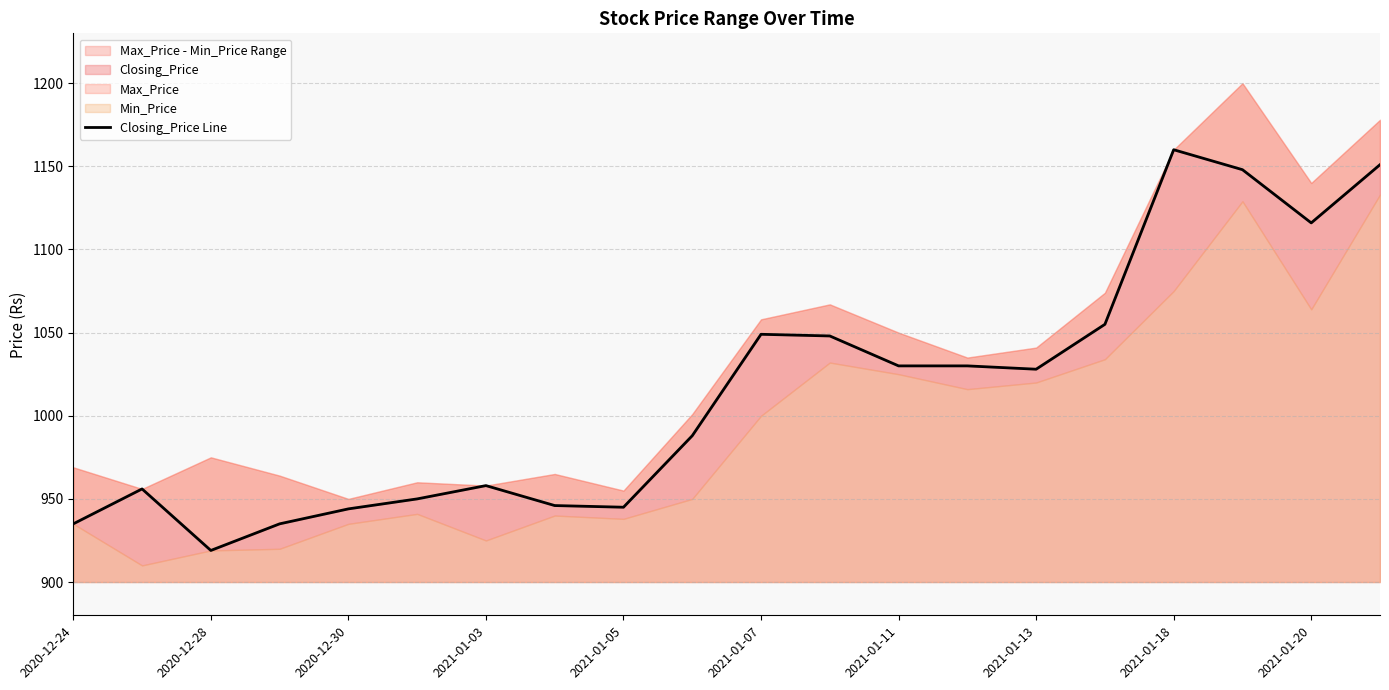

Reading right to left, extract all data points from this chart.

1151	1116	1148	1160	1055	1028	1030	1030	1048	1049	988	945	946	958	950	944	935	919	956	935